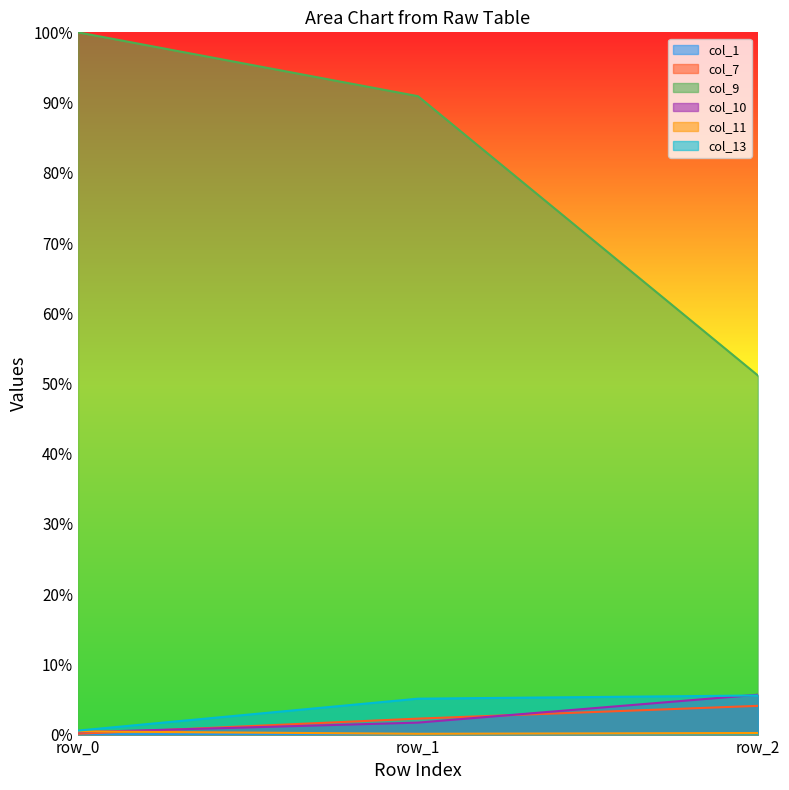

Is the value of col_1 at row_2 greater than the value of col_9 at row_1?

No